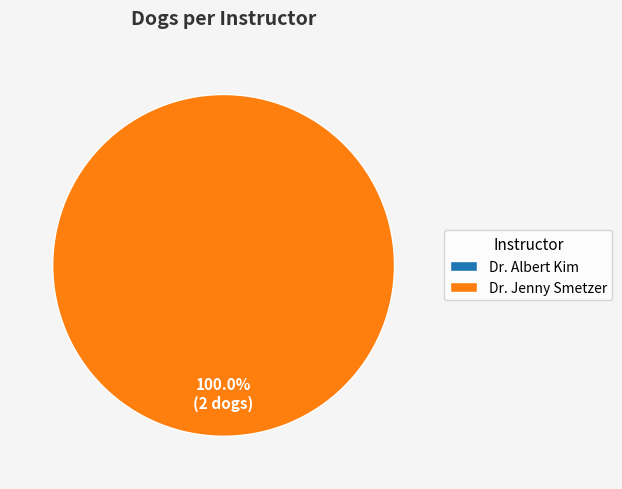

Combined, what portion of the pie is Dr. Albert Kim and Dr. Jenny Smetzer?

100.0%